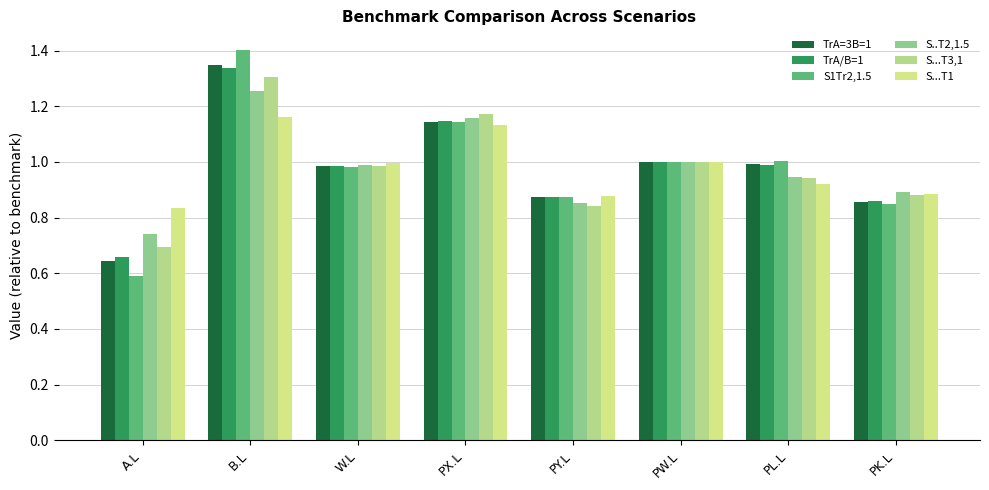

What is the average value of the S...T3,1 series?

1.0